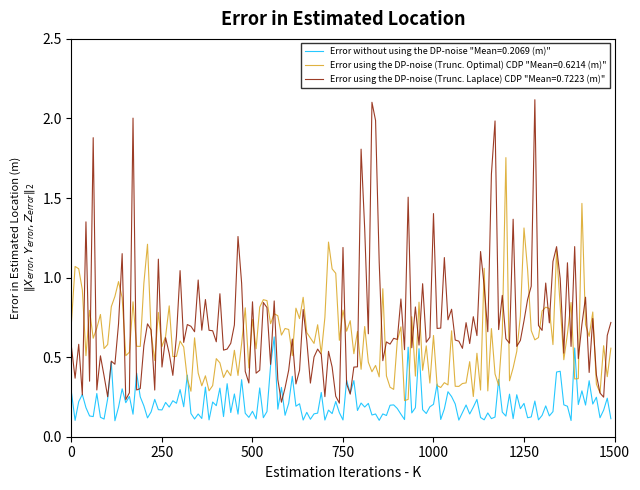

What are all the series names shown in the legend?

Error without using the DP-noise "Mean=0.2069 (m)", Error using the DP-noise (Trunc. Optimal) CDP "Mean=0.6214 (m)", Error using the DP-noise (Trunc. Laplace) CDP "Mean=0.7223 (m)"